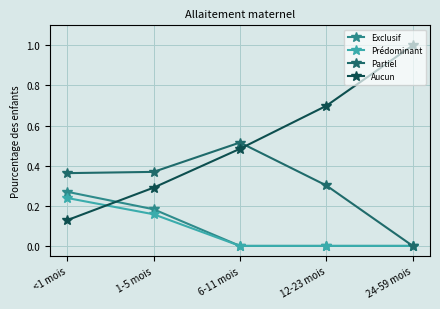

Between 1-5 mois and 12-23 mois, which series saw the biggest shift?

Aucun